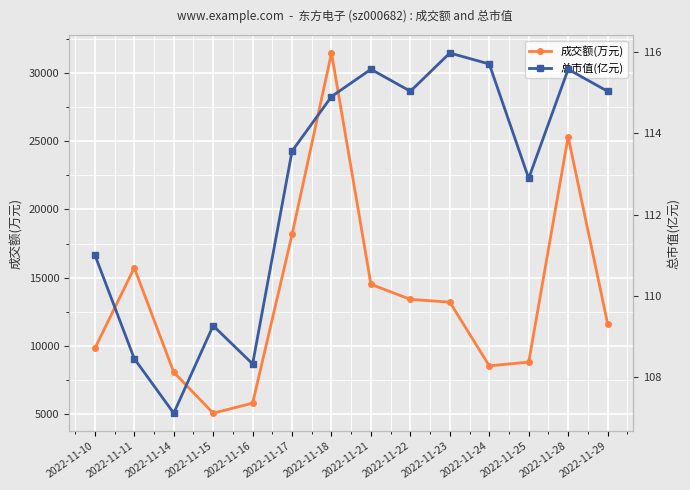

The value of 成交额(万元) at 2022-11-17 is 32590.3. True or false?

False